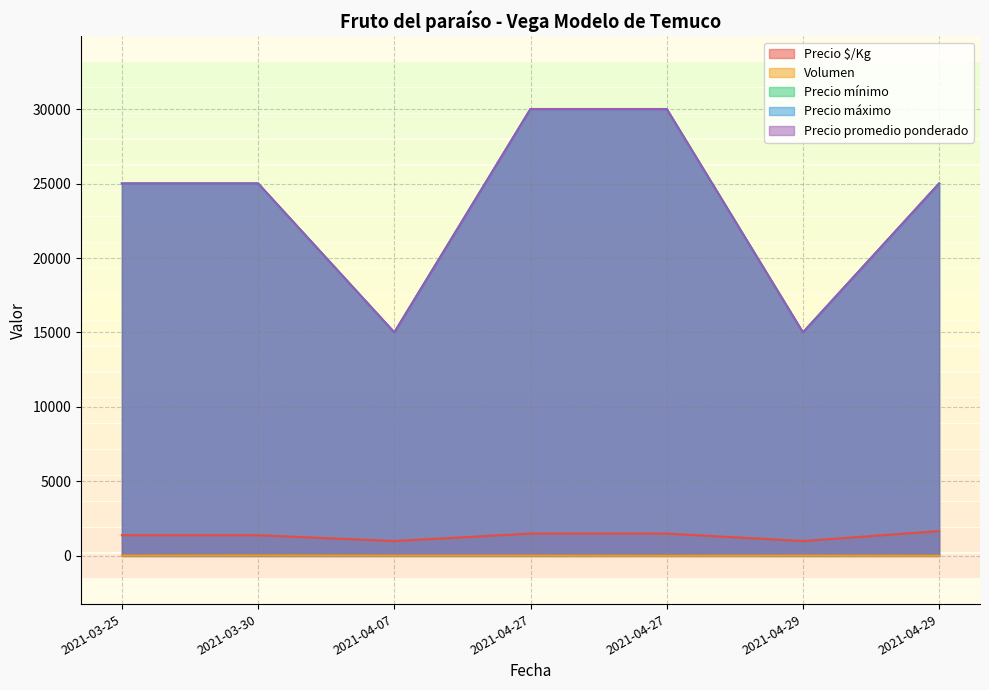

Does the chart display data point markers on the line(s)?

No